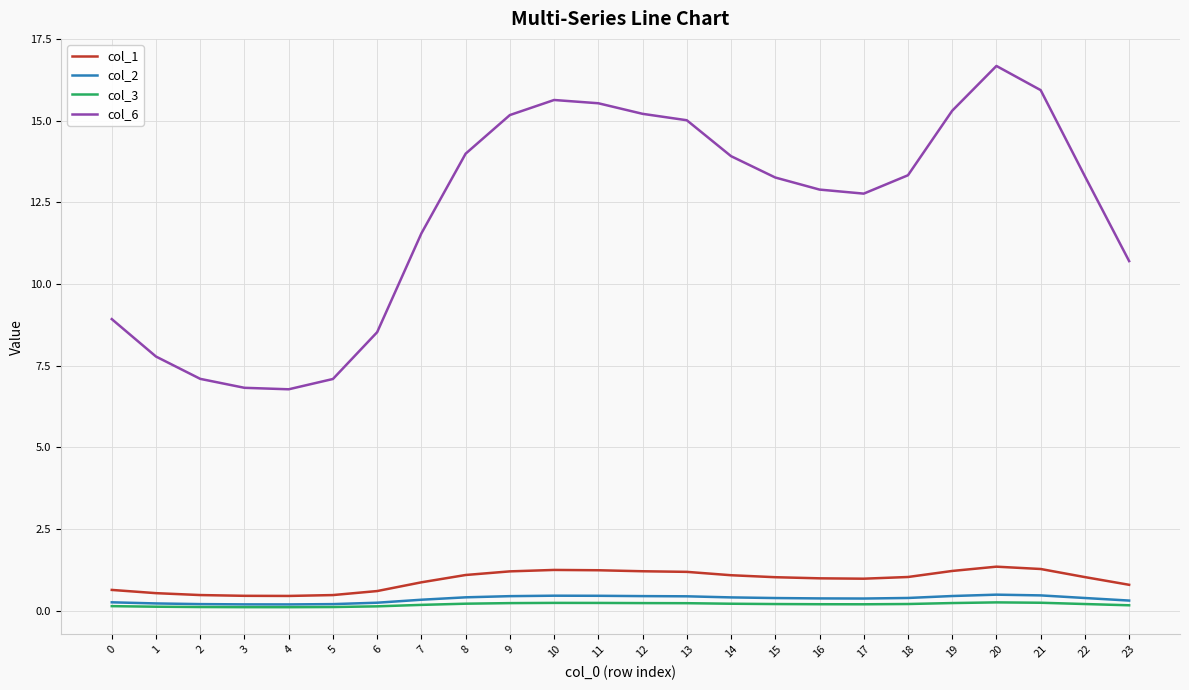

Where is col_6 nearest to the value 11?

23